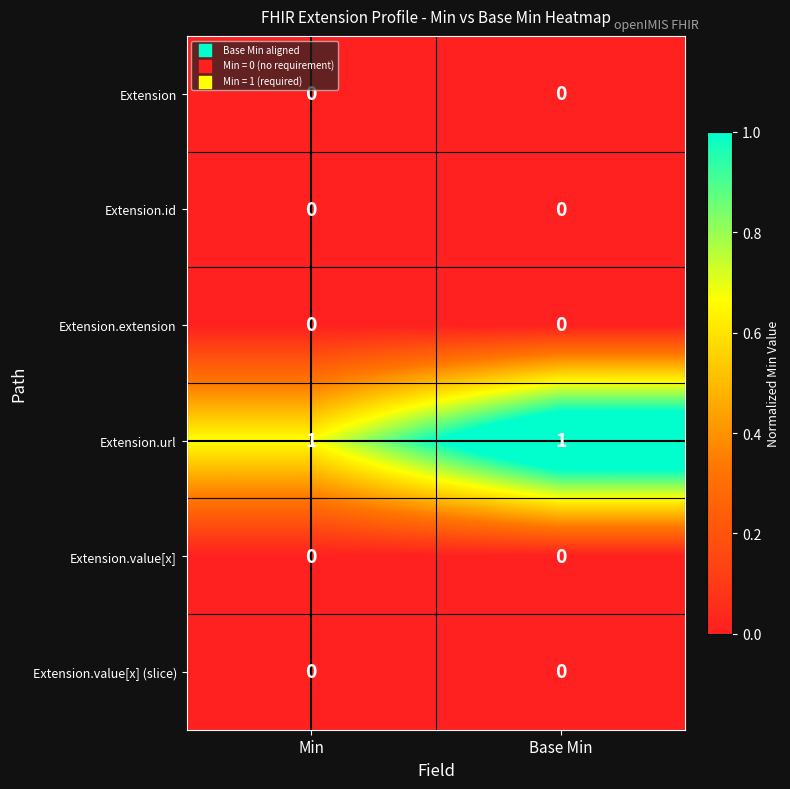

The value of Extension.value[x] at Min is 0. True or false?

True